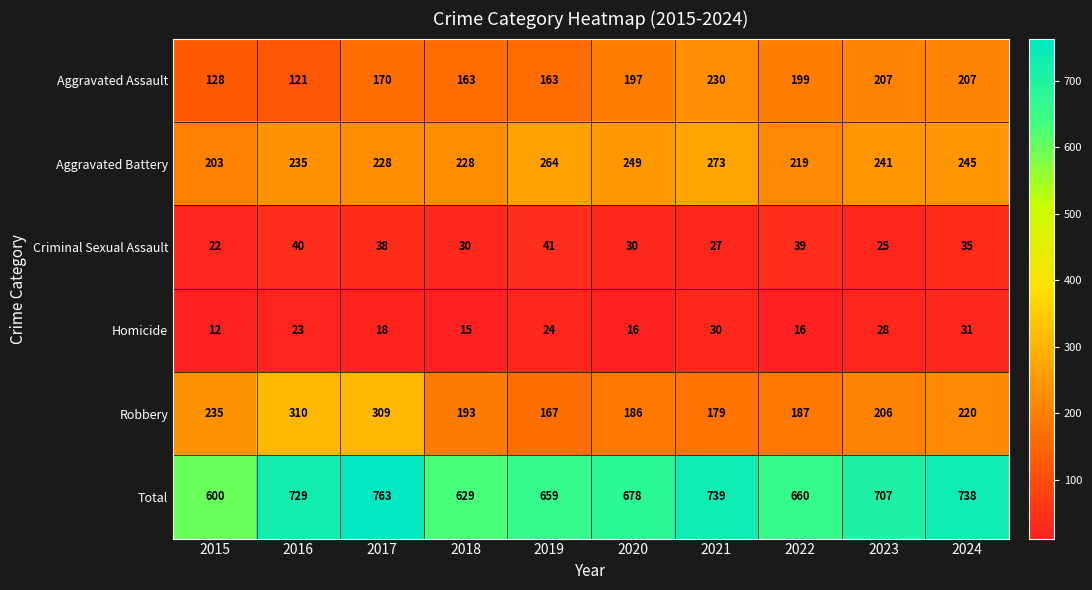

Count the number of data series in this chart.

6